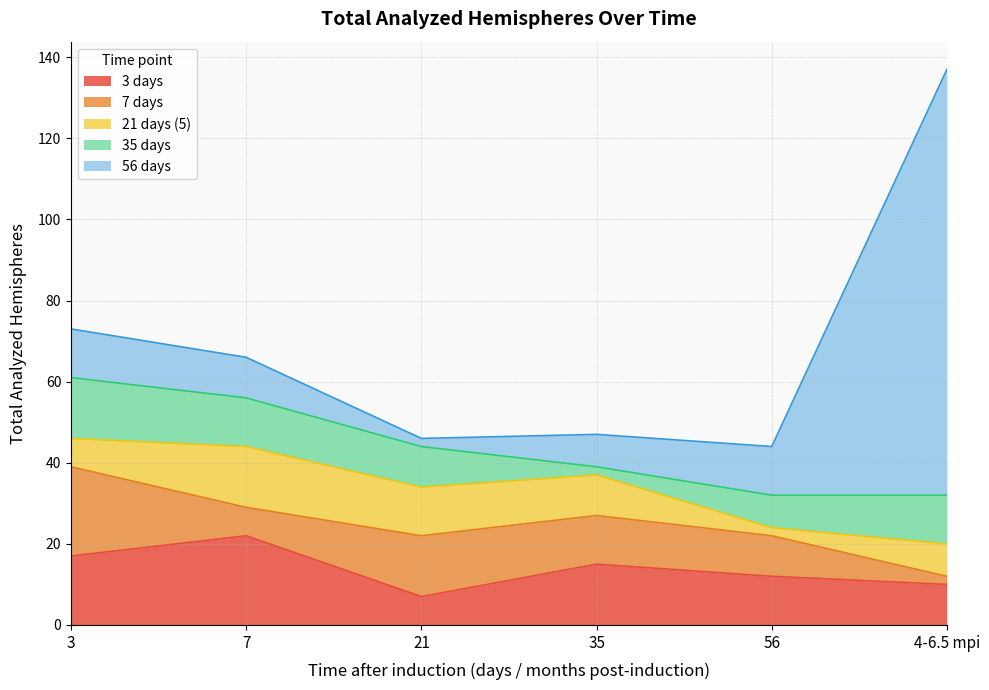

Does the chart display data point markers on the line(s)?

No